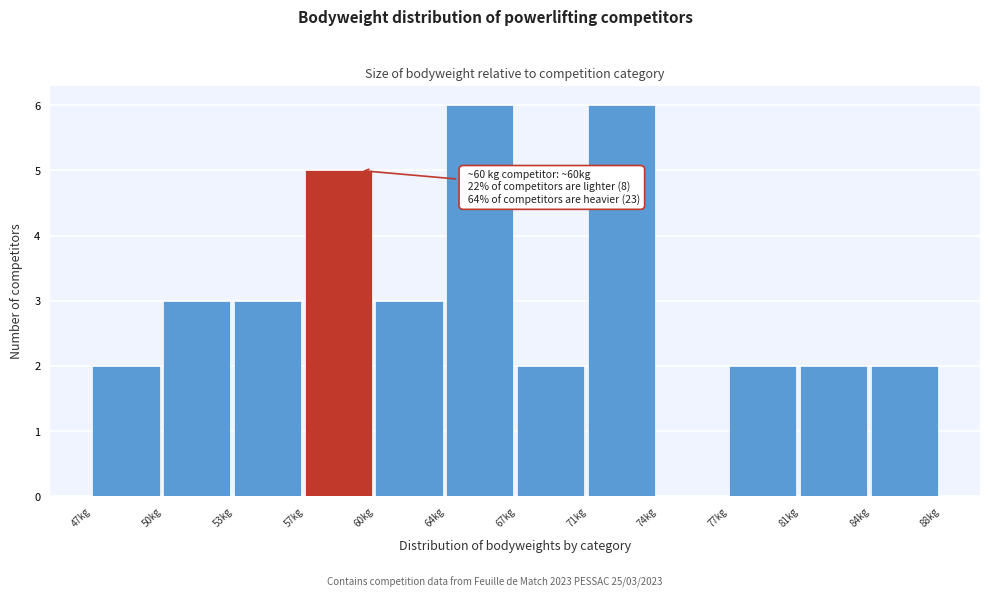

Reading right to left, what are all the values shown in this chart?

84kg=2	81kg=2	77kg=2	74kg=0	71kg=6	67kg=2	64kg=6	60kg=3	57kg=5	53kg=3	50kg=3	47kg=2